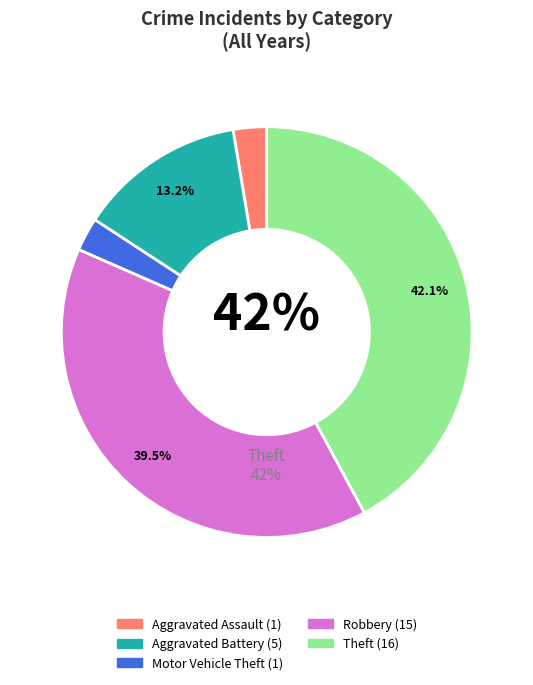

Is there a majority slice in this chart?

No